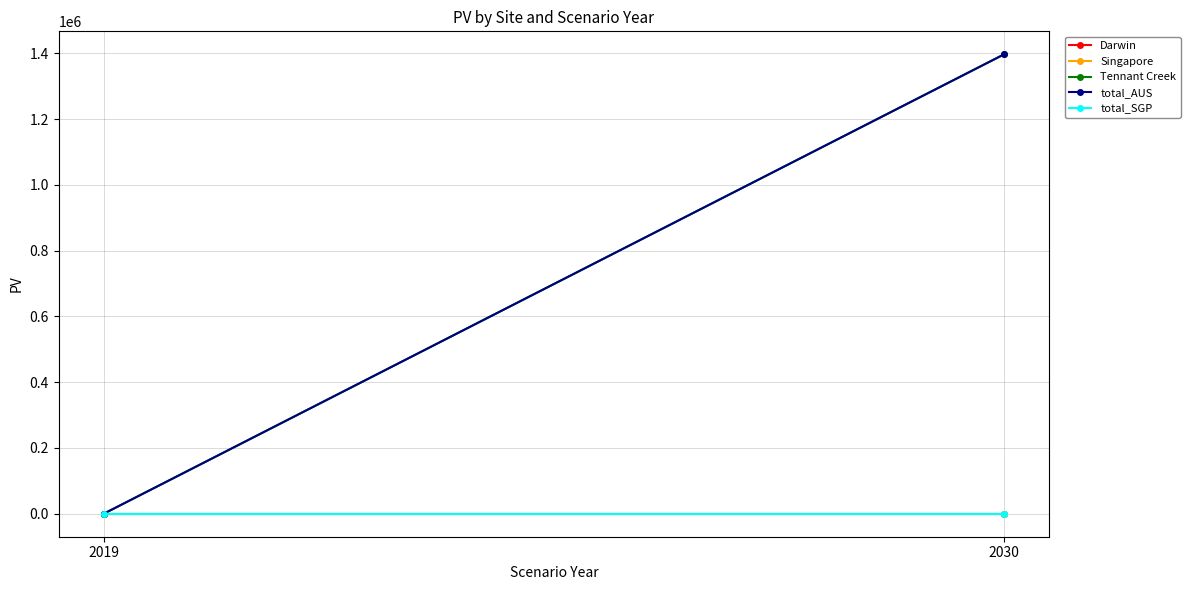

How many data points does each series have?

2